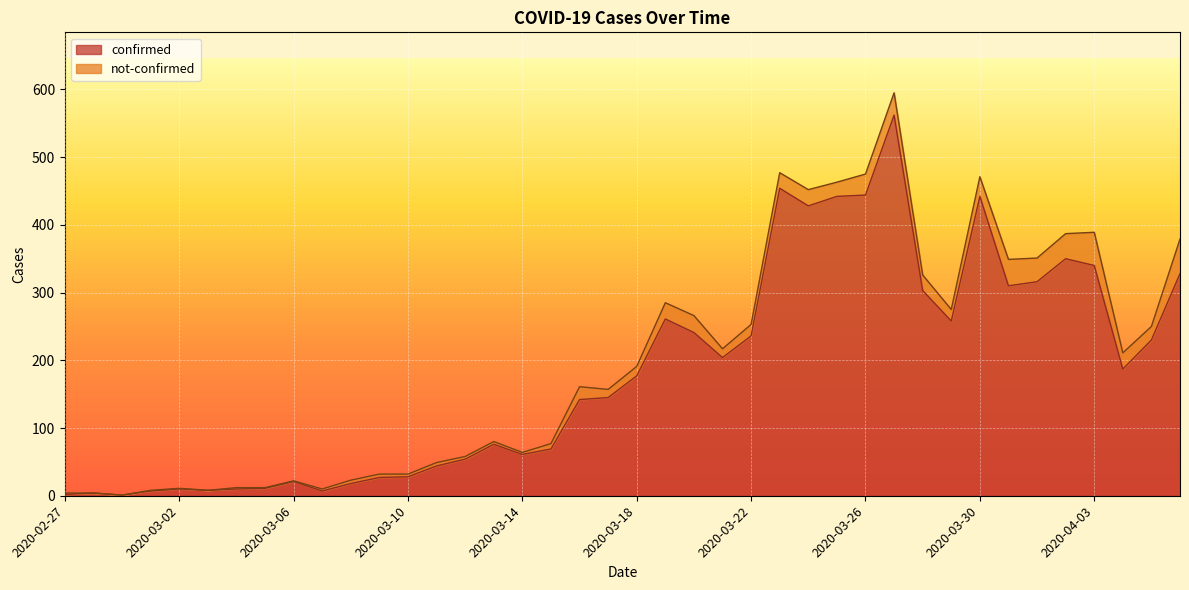

What is the sum of the values at 2020-04-04 and 2020-03-07?

194